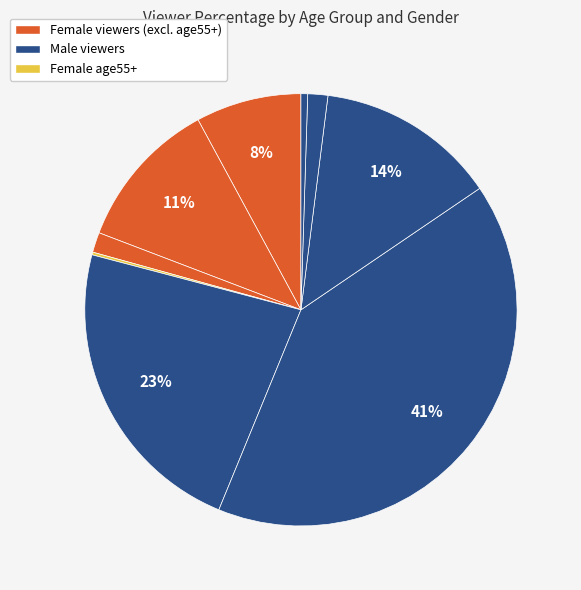

To the nearest percent, what is the average slice percentage?

11%